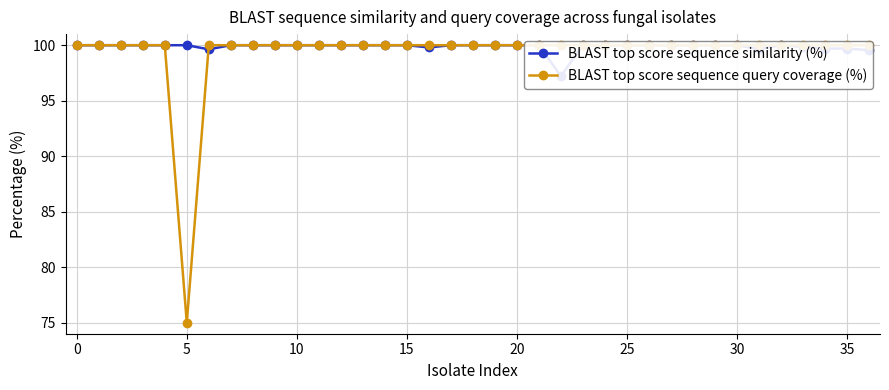

Which series has the largest total across all categories?

BLAST top score sequence similarity (%)